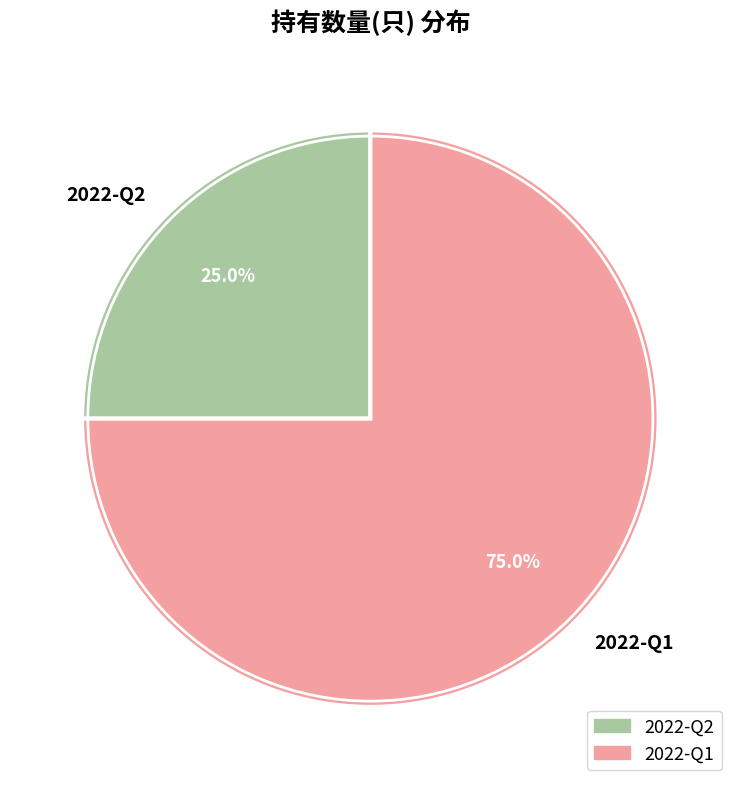

Do 2022-Q2 and 2022-Q1 together represent more than half of the pie?

Yes